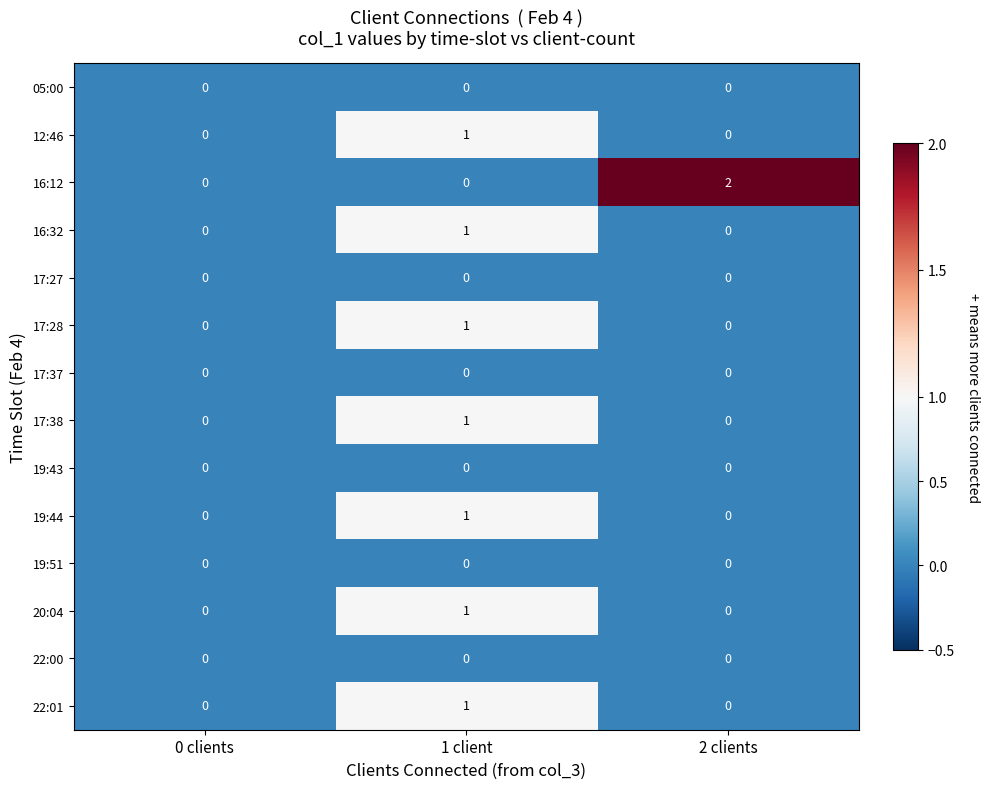

What is the difference between the highest and lowest values at 2 clients?

2